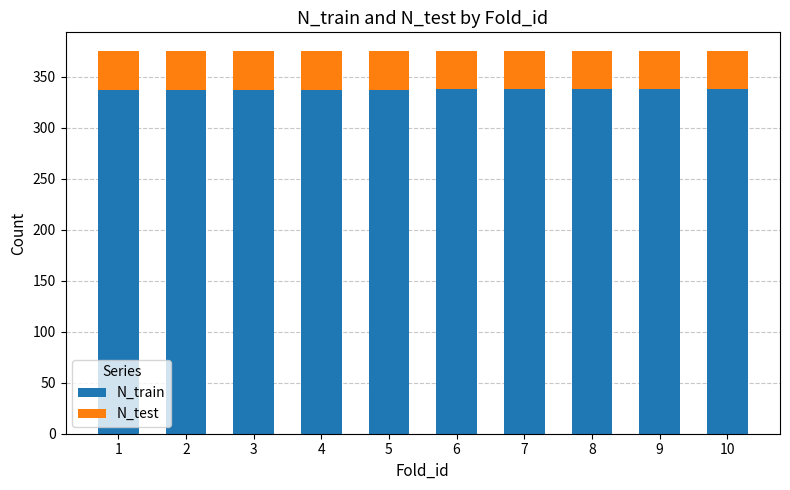

What is the sum of all N_train values?

3375